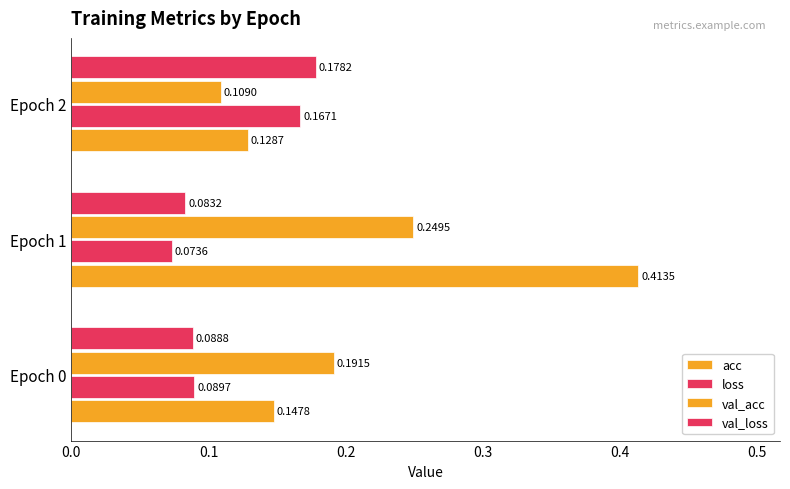

At how many categories does at least one series exceed 0?

3